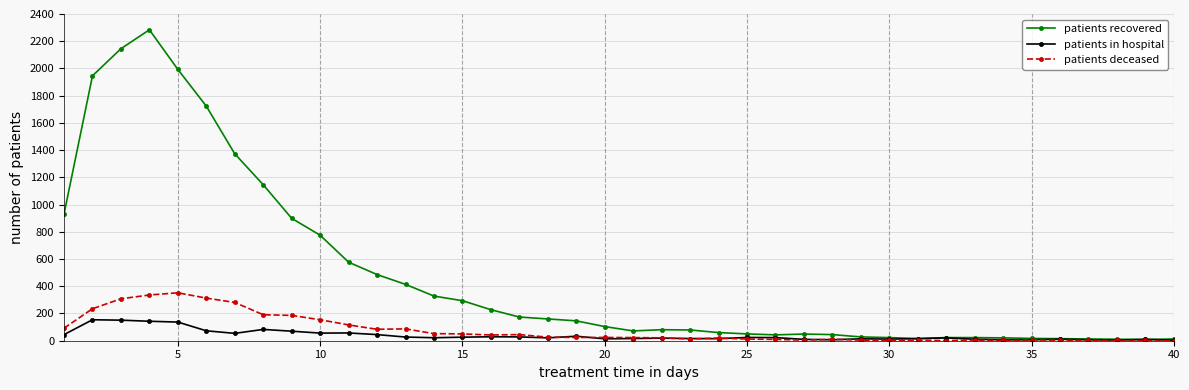

Which series has the largest total across all categories?

patients recovered